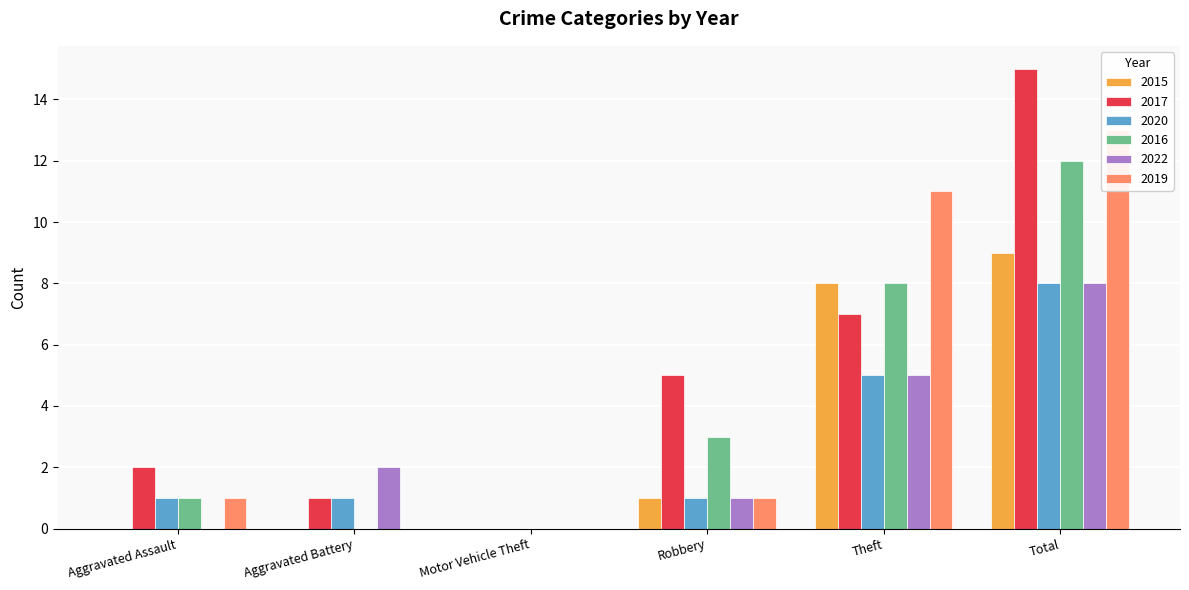

How many data points in 2020 are less than 1?

1